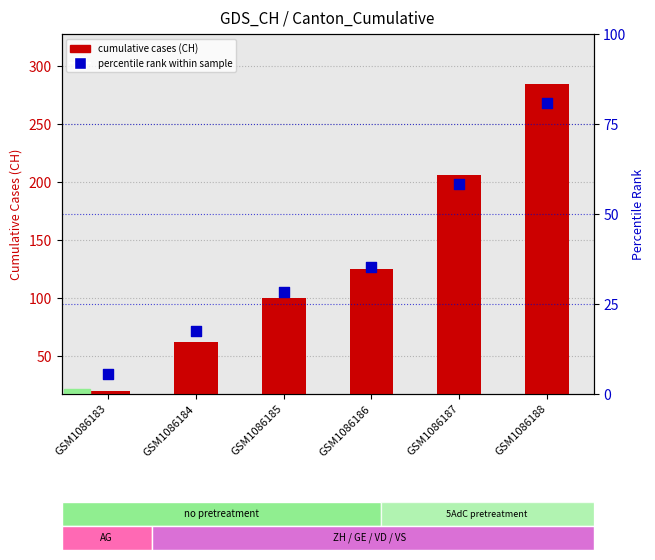

Is the value of percentile rank within sample at GSM1086184 greater than the value of CH cumulative cases at GSM1086185?

No